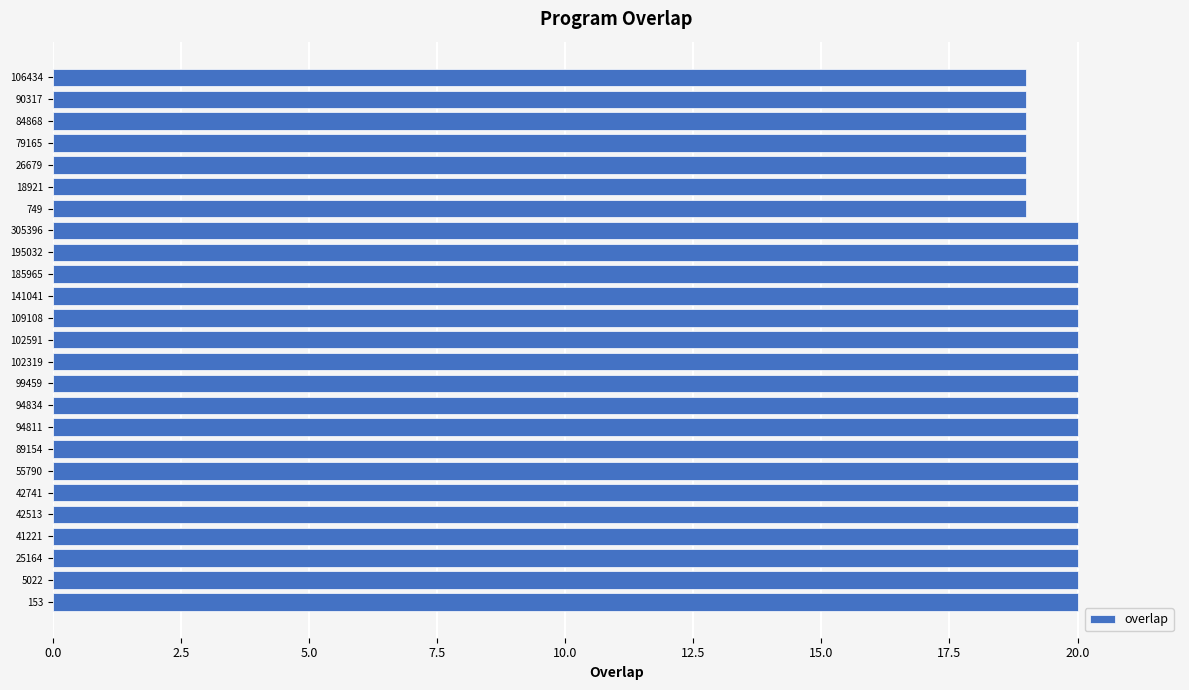

Reading bottom to top, transcribe all the data shown in this chart.

20	20	20	20	20	20	20	20	20	20	20	20	20	20	20	20	20	20	19	19	19	19	19	19	19